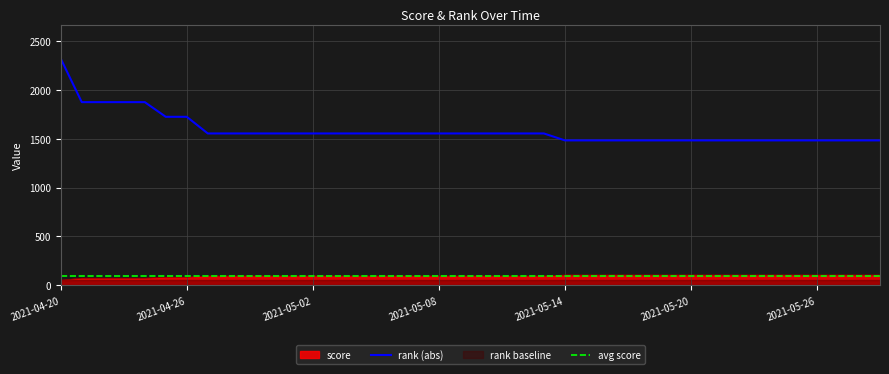

At how many categories does at least one series exceed 111?

40